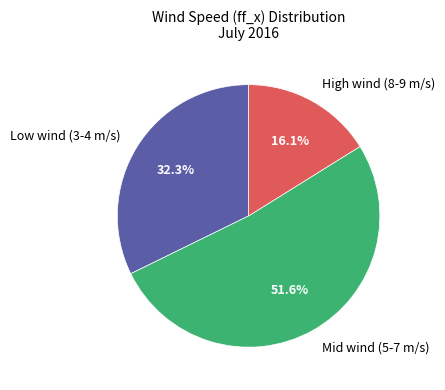

Which slice represents more than half of the pie?

Mid wind (5-7 m/s)